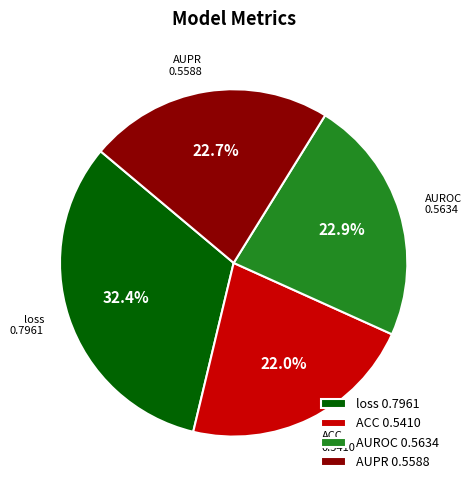

What is the smallest slice in the pie chart?

ACC